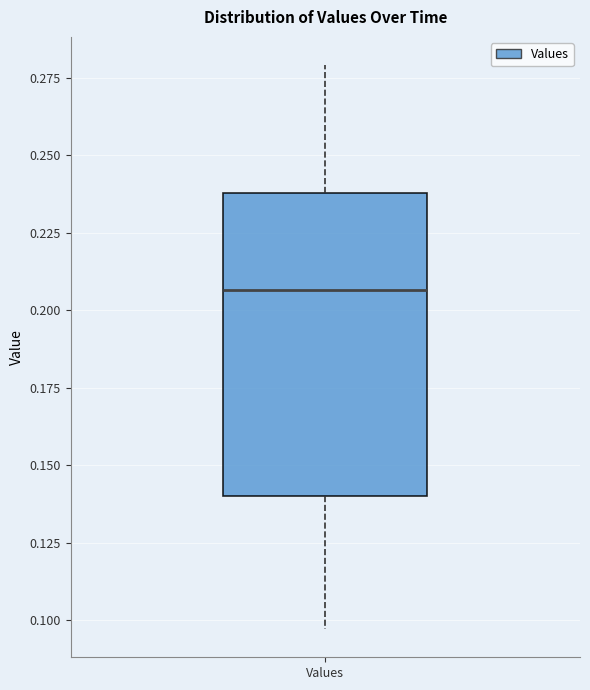

Transcribe this box plot: give where the median line is, the range the box spans, and where the two whiskers end, as read against the y-axis. The values are not printed on the chart, so give them approximately, as read against the axis.

median 0.205, box 0.140 to 0.240, whiskers 0.095 to 0.280